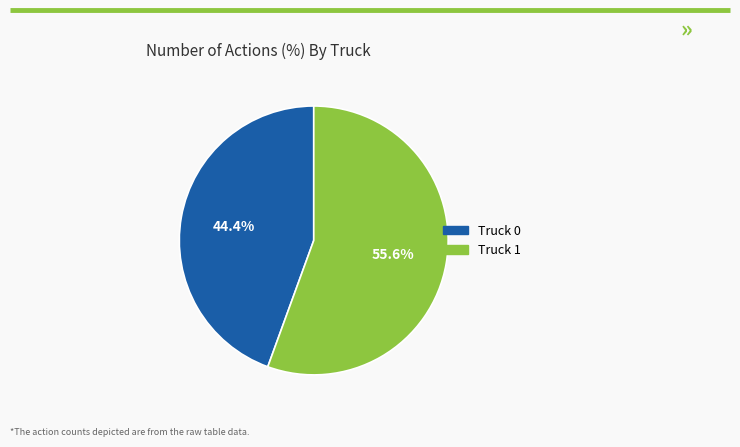

Between Truck 0 and Truck 1, which is larger?

Truck 1